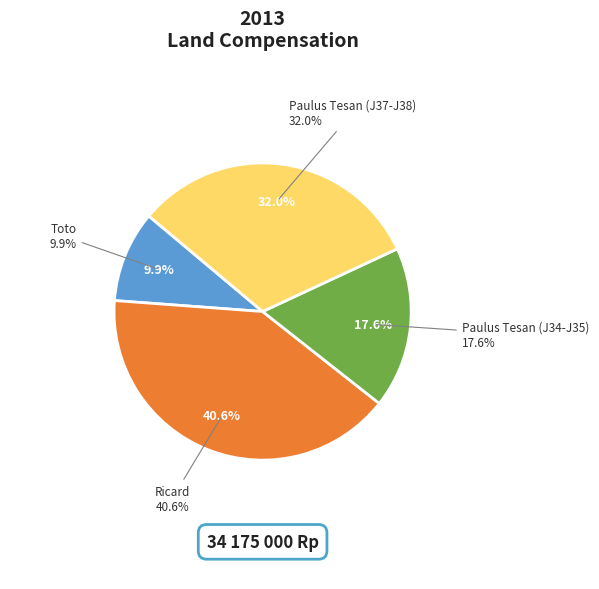

The Paulus Tesan (J37-J38) slice represents 32% of the pie. True or false?

True